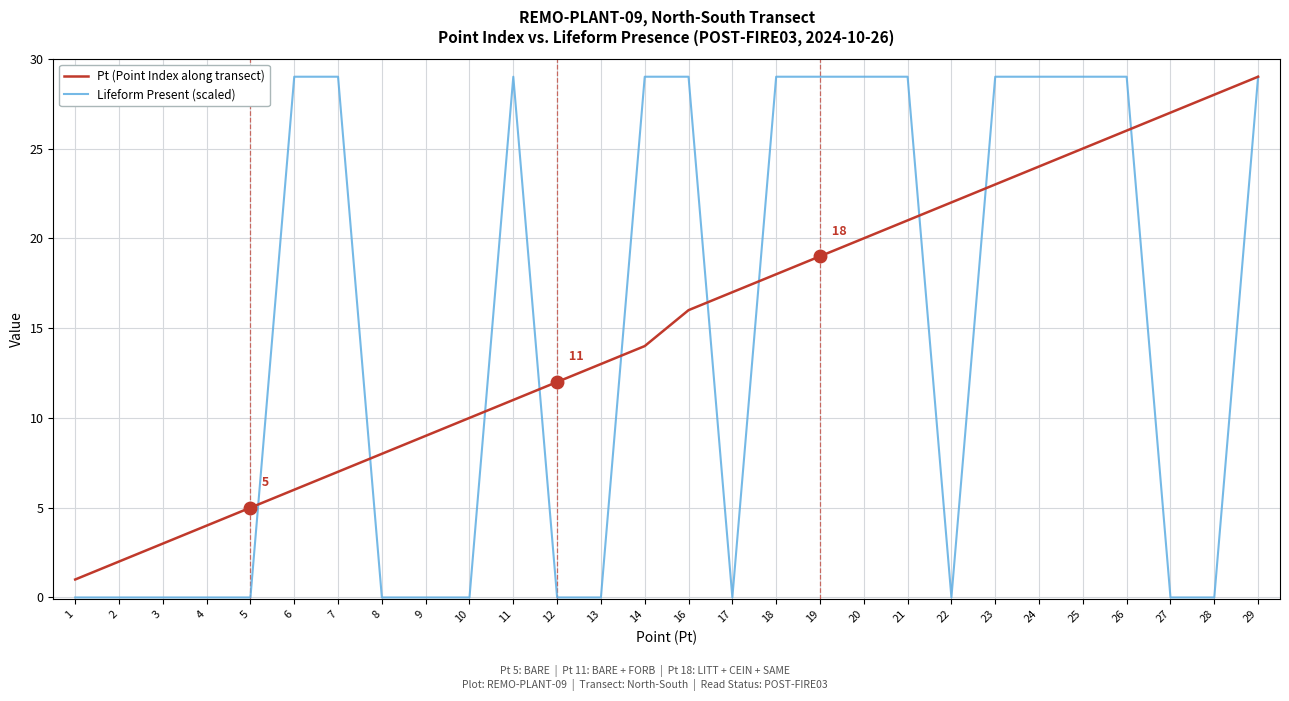

Reading left to right, what are all the values shown in this chart?

Pt (Point Index along transect): 1	2	3	4	5	6	7	8	9	10	11	12	13	14	16	17	18	19	20	21	22	23	24	25	26	27	28	29
Lifeform Present (scaled): 0	0	0	0	0	29	29	0	0	0	29	0	0	29	29	0	29	29	29	29	0	29	29	29	29	0	0	29